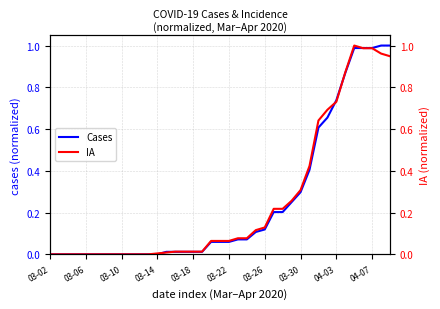

Which series has the largest total across all categories?

IA